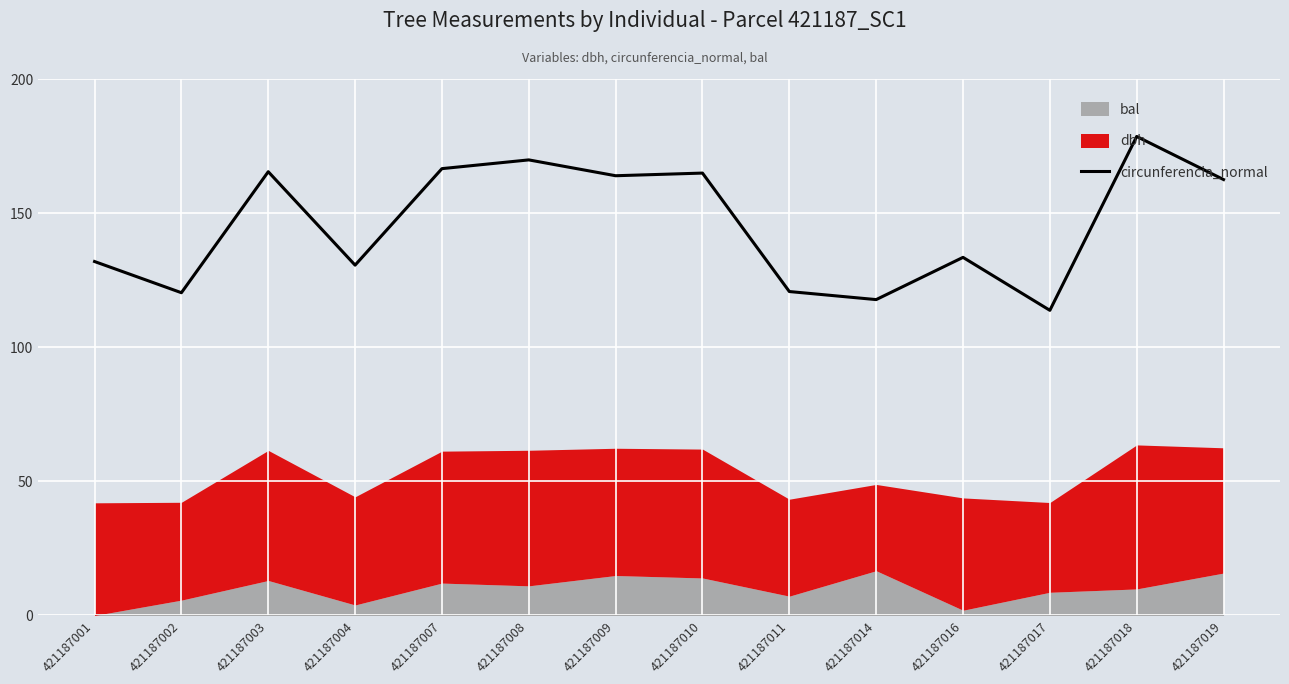

List the labels in order of value, largest first.

421187018, 421187008, 421187007, 421187003, 421187010, 421187009, 421187019, 421187016, 421187001, 421187004, 421187011, 421187002, 421187014, 421187017